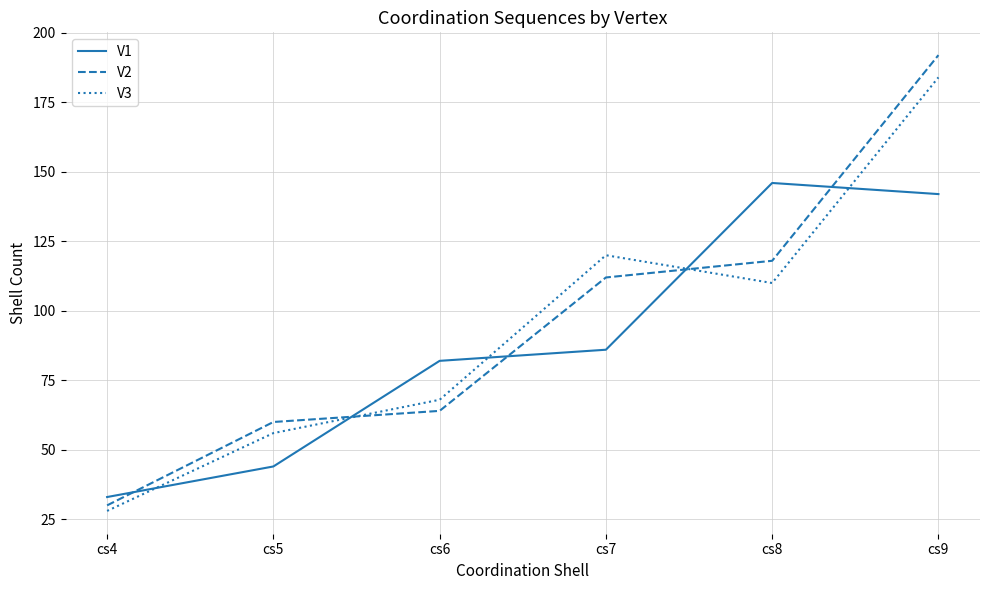

The value of V3 at cs7 is 197. True or false?

False